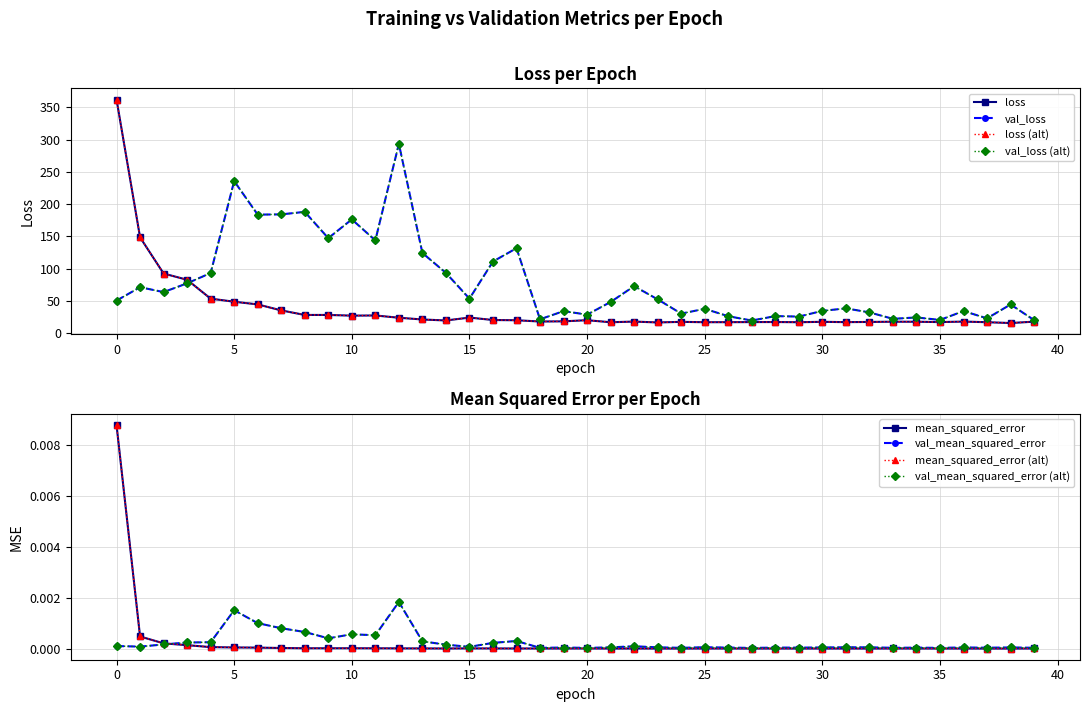

Does the chart have visible grid lines?

Yes